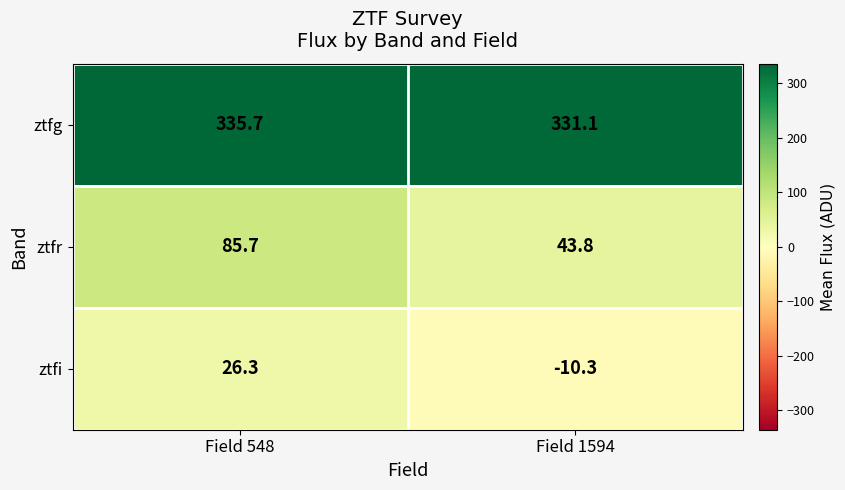

List the series in order of their overall mean, lowest first.

ztfi, ztfr, ztfg